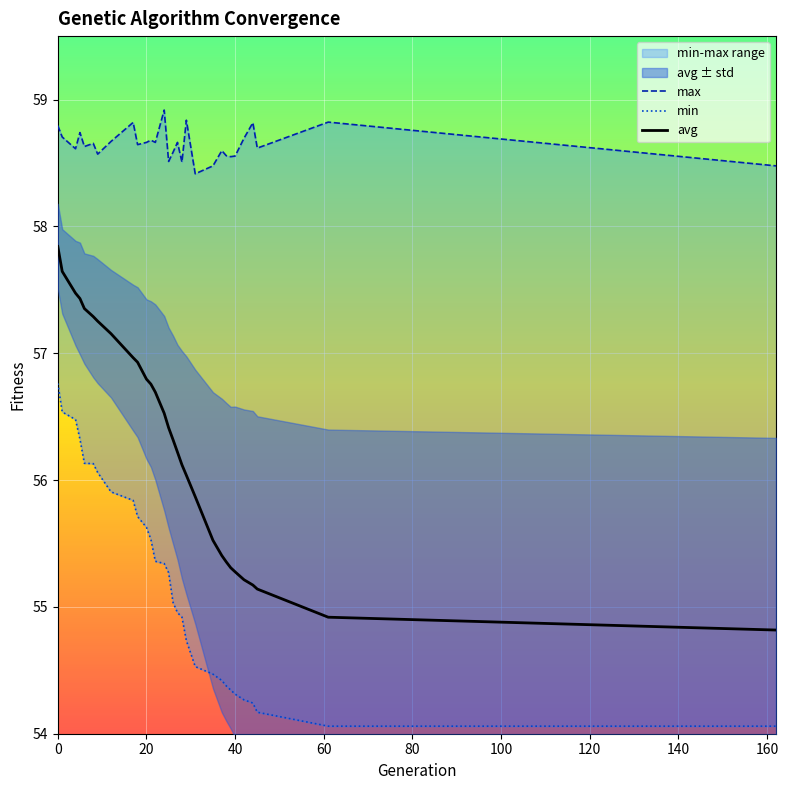

How many max values are between 58 and 59?

30